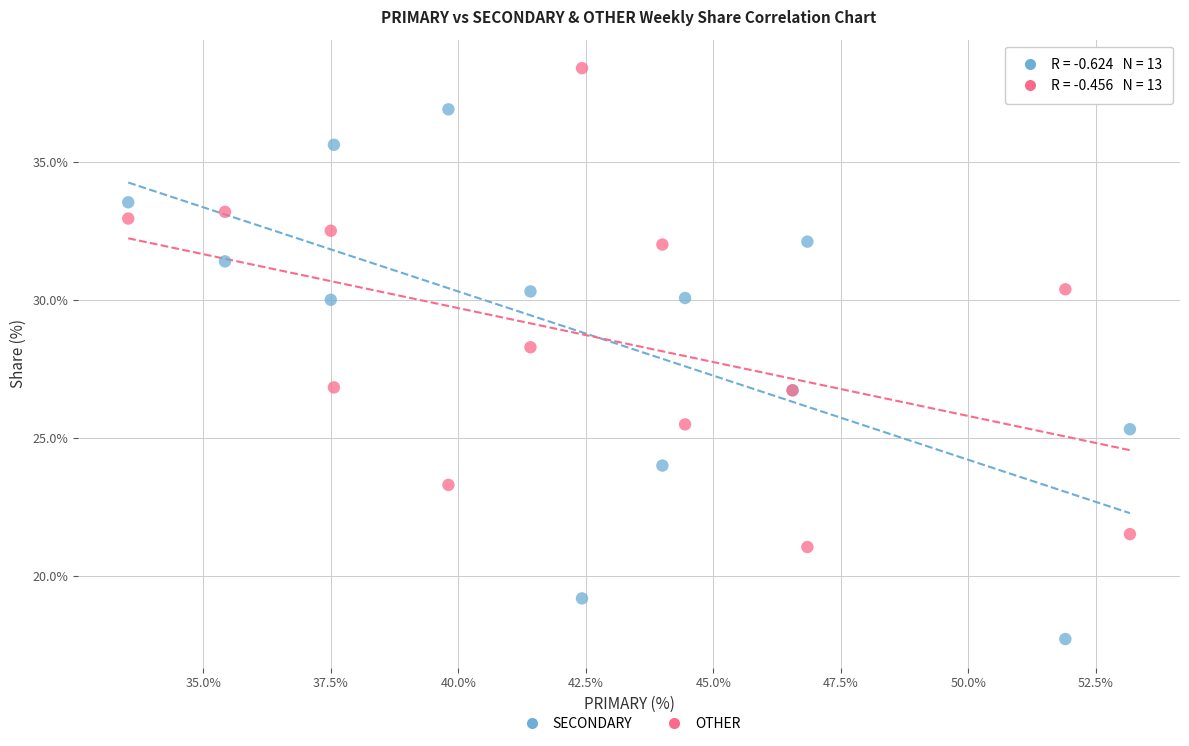

In the OTHER series, what Y value is closest to 29?

28.3